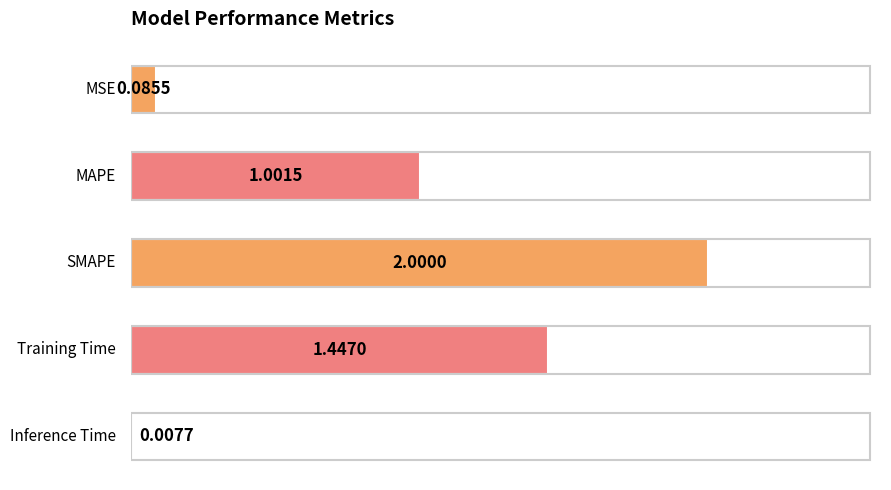

What is the sum of all values?

4.5